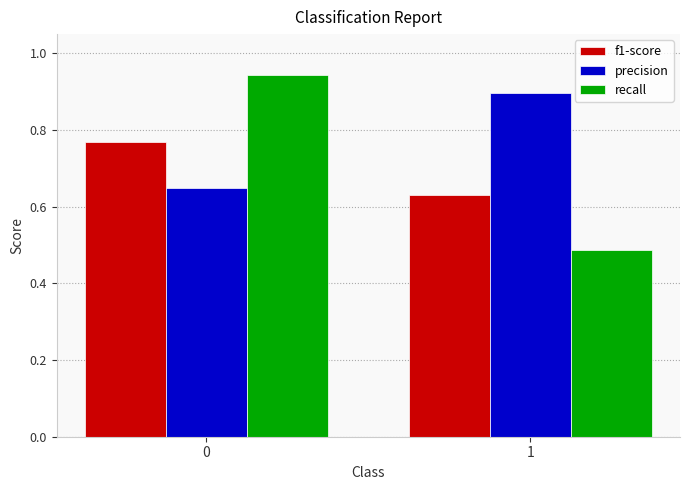

What is the difference between the precision values at 1 and 0?

0.2